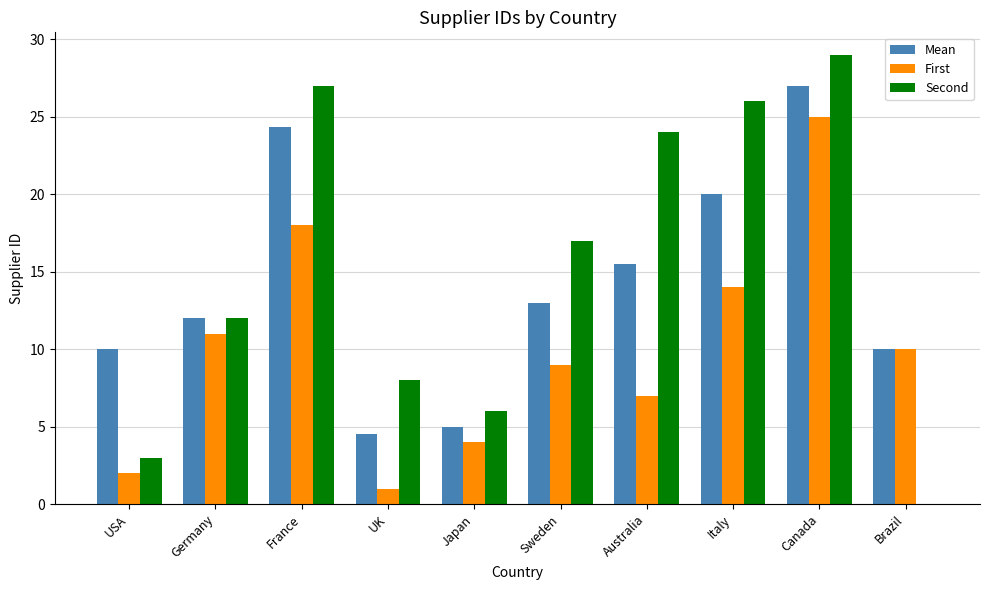

Read the First value at Italy.

14.0